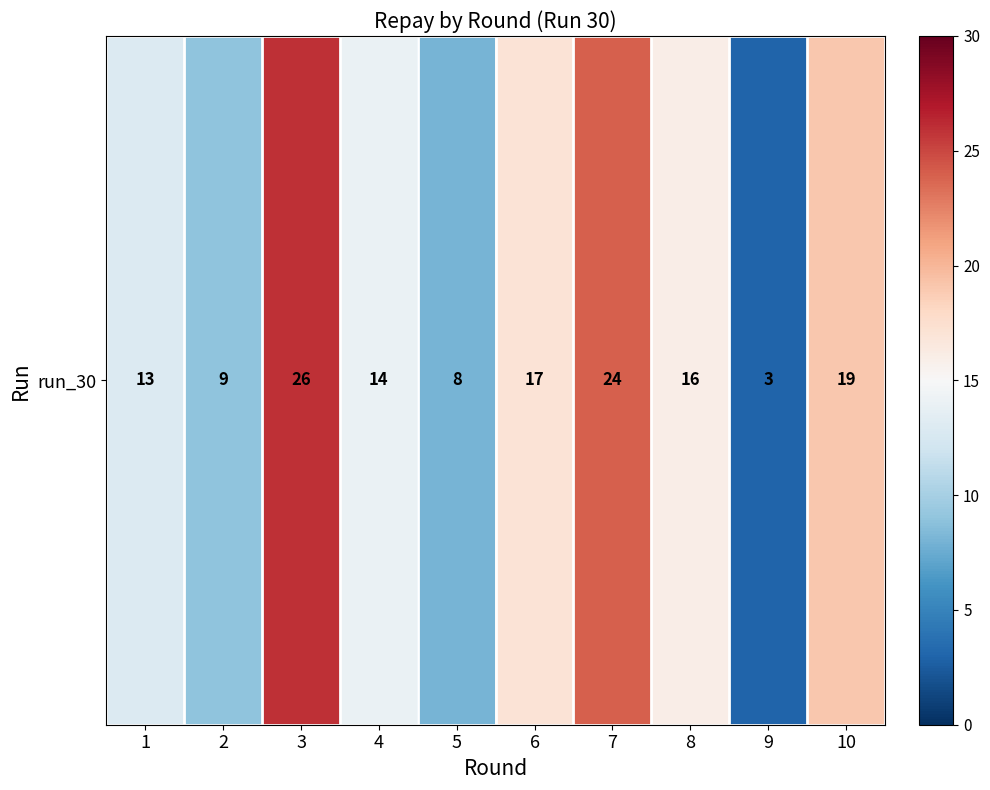

Reading left to right, transcribe all the data shown in this chart.

13	9	26	14	8	17	24	16	3	19